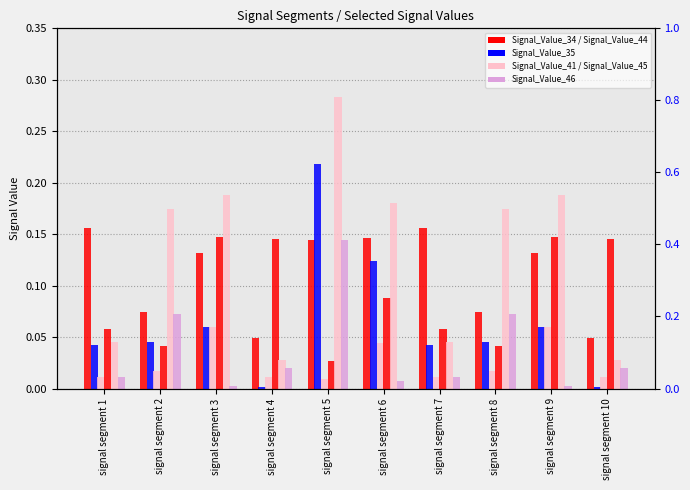

What are all the series names shown in the legend?

Signal_Value_34, Signal_Value_35, Signal_Value_41, Signal_Value_44, Signal_Value_45, Signal_Value_46